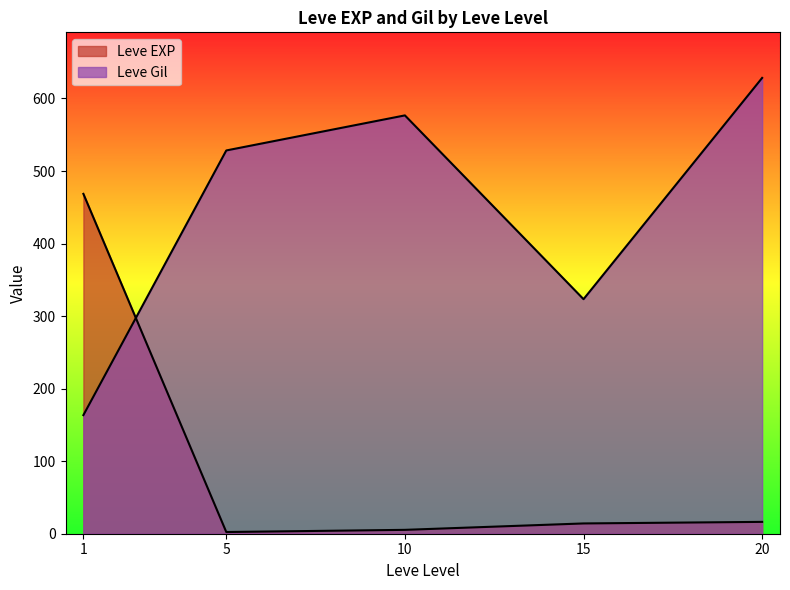

Which series has the widest spread of values?

Leve Gil